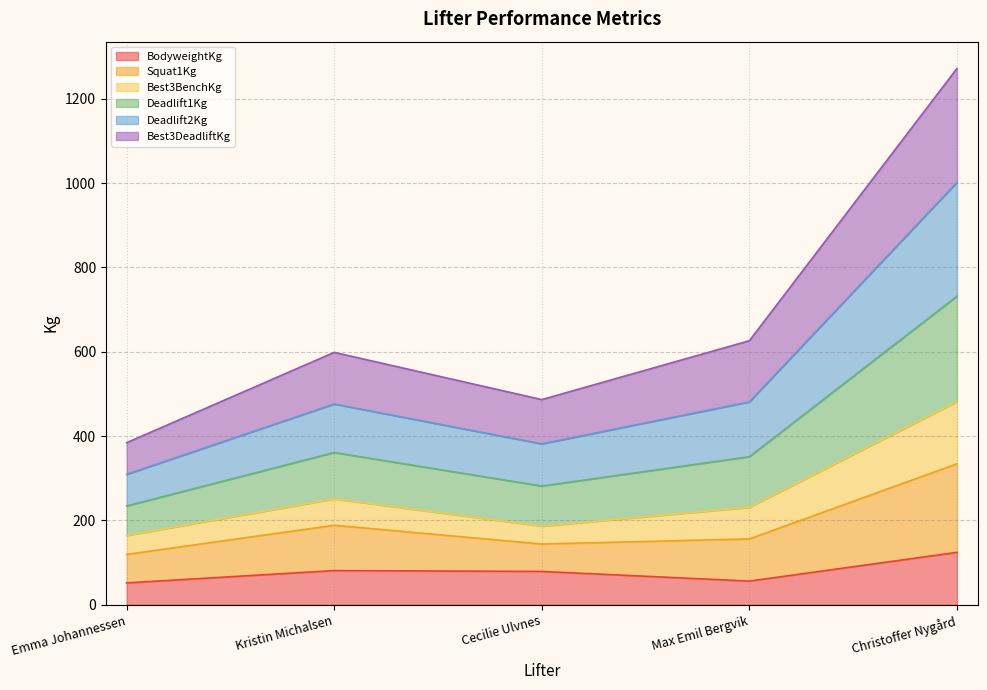

What position from the left is Emma Johannessen?

1